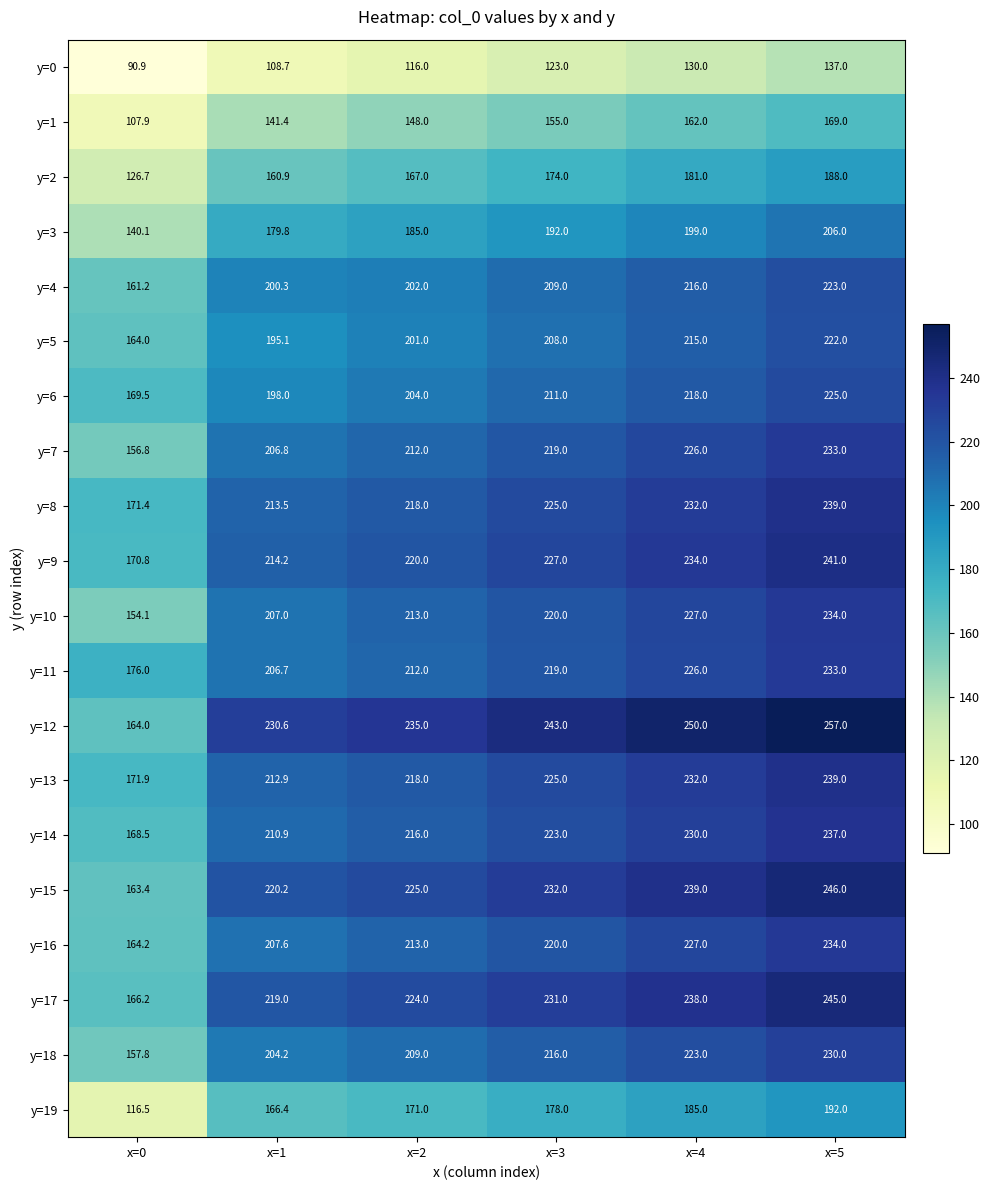

The y=9 series shows 118.1 at x=3. True or false?

False